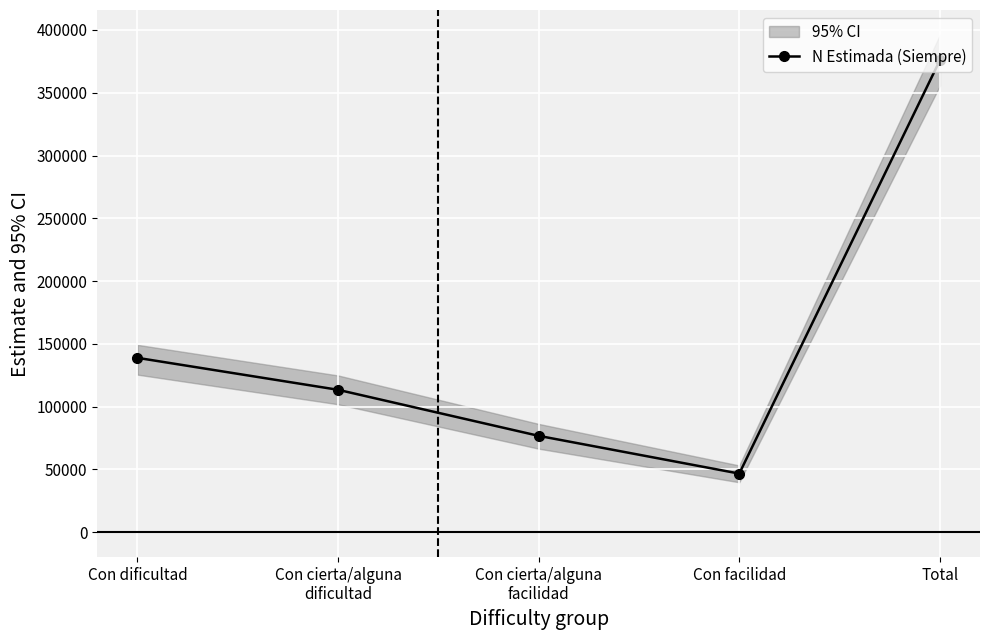

What is the change in value from Con cierta/alguna
dificultad to Total?

+262405